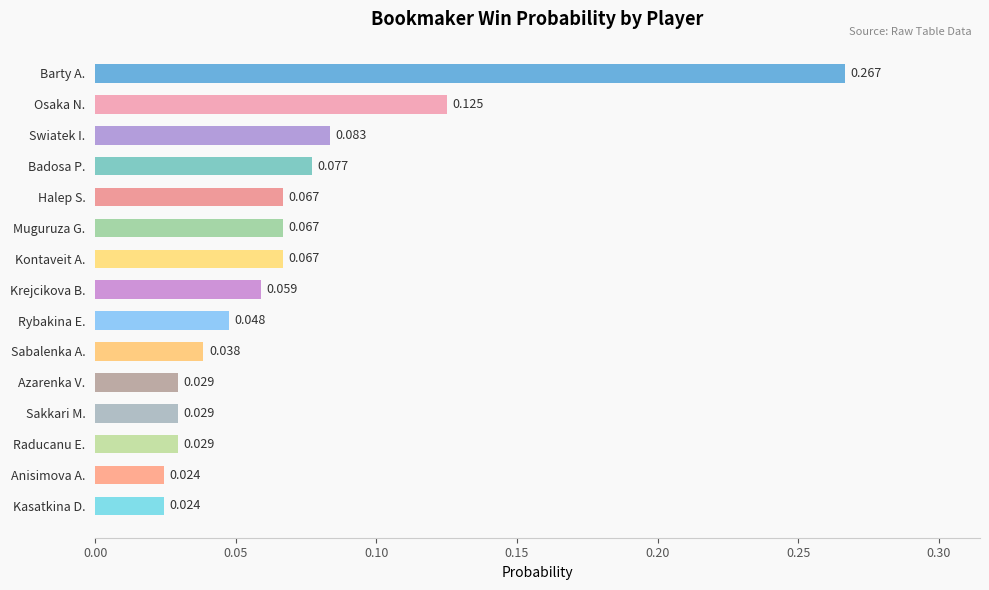

How many values are between 0 and 1?

15